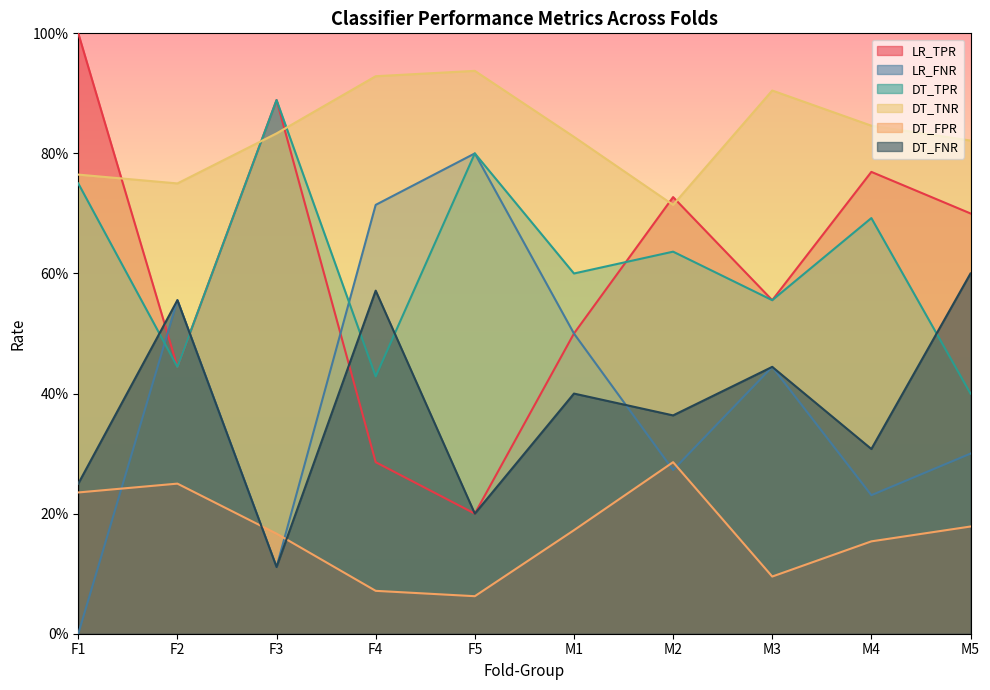

What are all the series names shown in the legend?

LR_TPR, LR_FNR, DT_TPR, DT_TNR, DT_FPR, DT_FNR